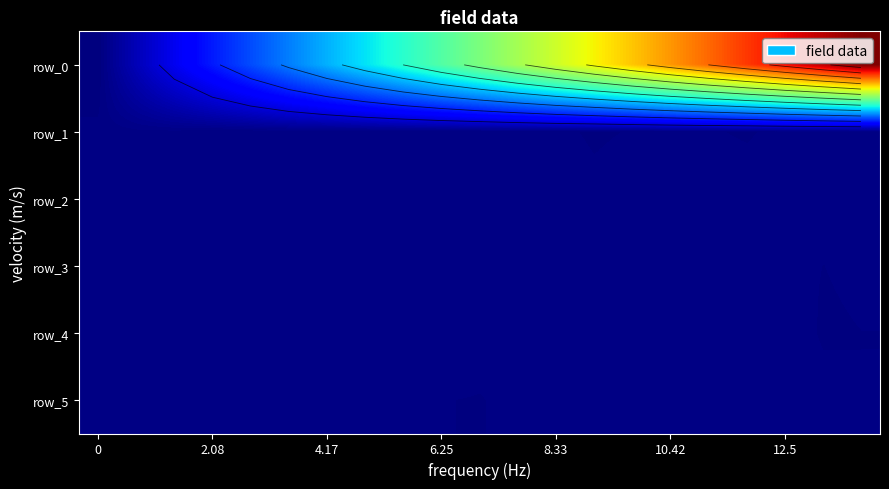

The row_0 series shows 0.3 at 8.33. True or false?

False